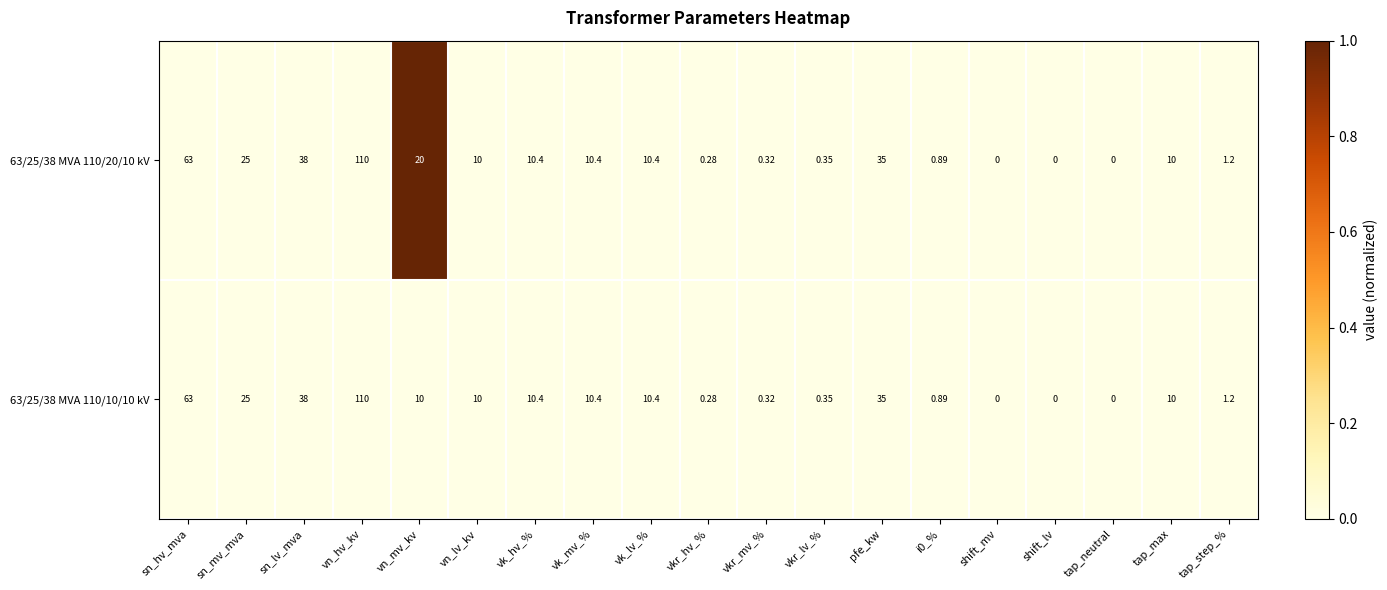

Is the value of 63/25/38 MVA 110/10/10 kV at vk_hv_% greater than the value of 63/25/38 MVA 110/20/10 kV at vn_hv_kv?

No